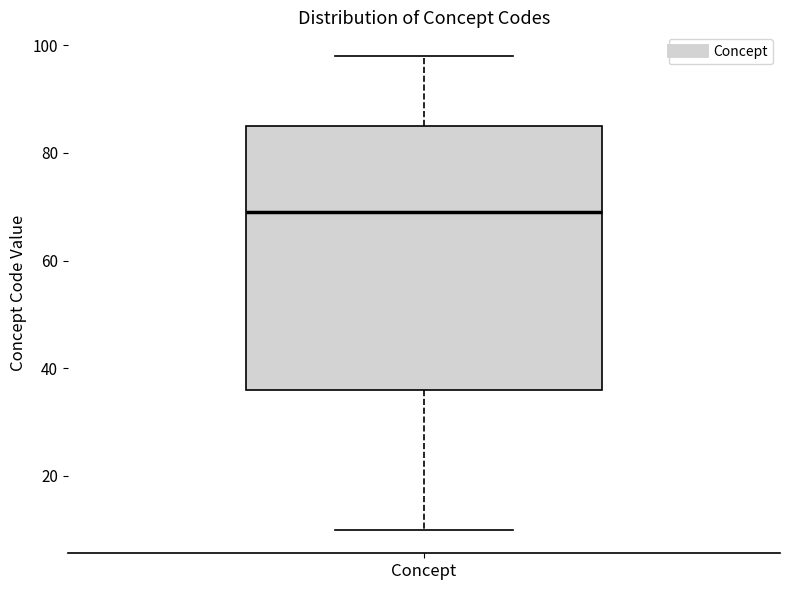

Transcribe this box plot: give where the median line is, the range the box spans, and where the two whiskers end, as read against the y-axis. The values are not printed on the chart, so give them approximately, as read against the axis.

median 70, box 36 to 86, whiskers 10 to 98